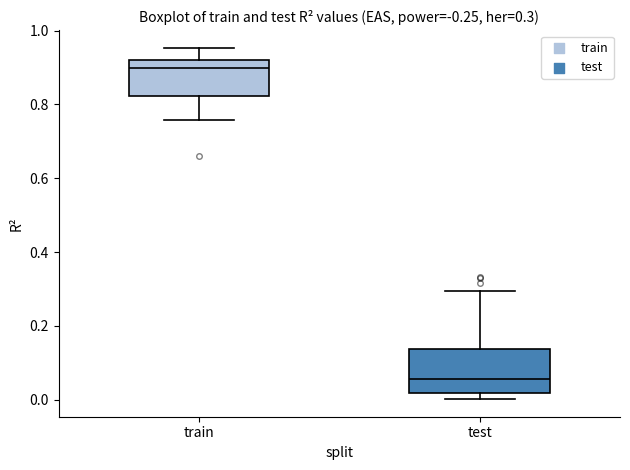

Comparing the boxes themselves (not the whiskers), which one is the tallest?

test